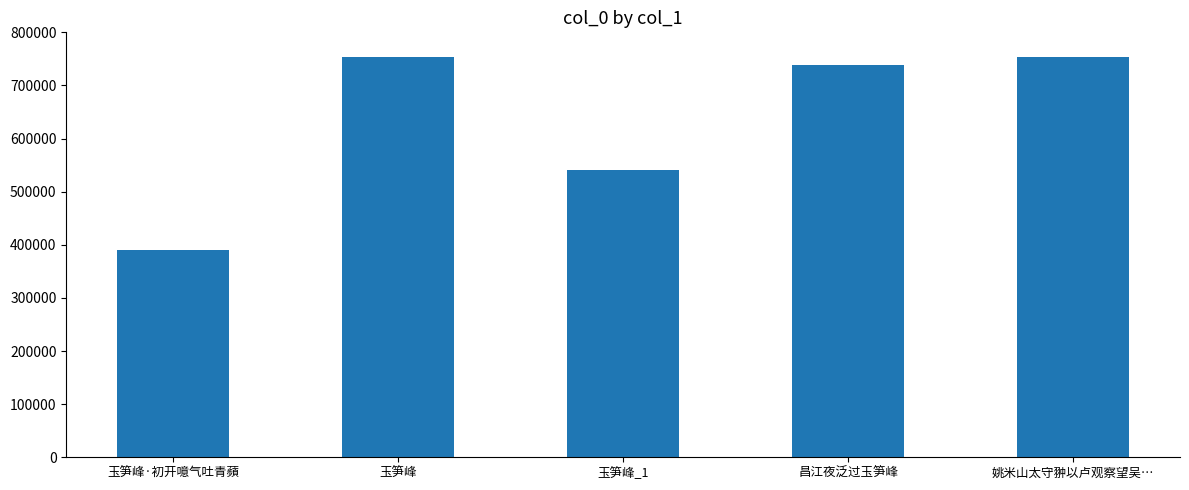

What is the label of the 4th bar from the left?

昌江夜泛过玉笋峰